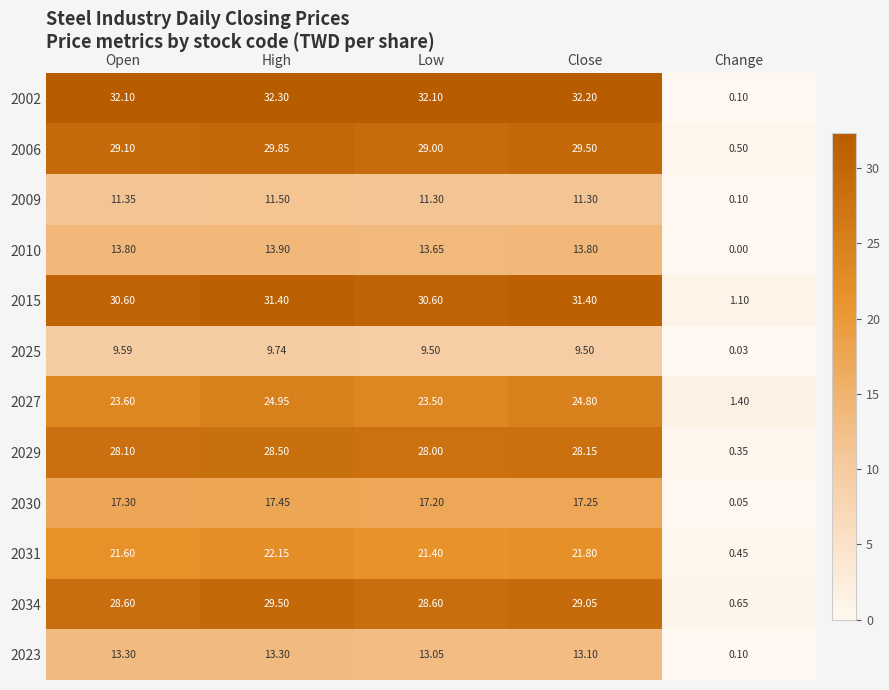

List the series in order of their peak value, highest first.

2002, 2015, 2006, 2034, 2029, 2027, 2031, 2030, 2010, 2023, 2009, 2025